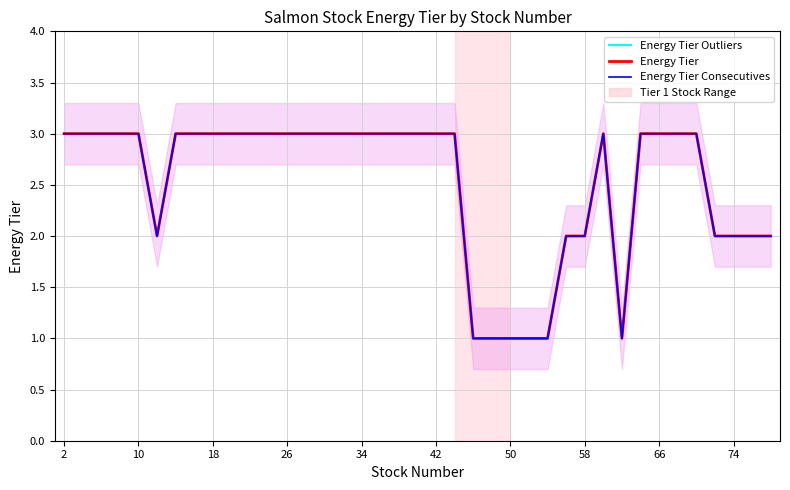

Which series has the largest total across all categories?

Energy Tier Outliers